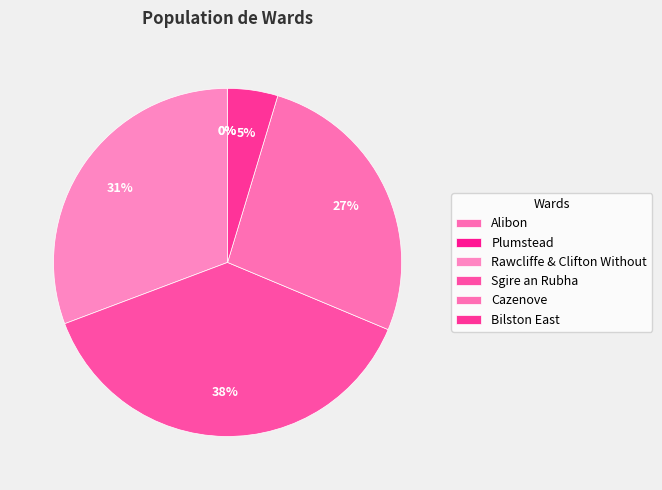

Which slice is the smallest?

Alibon